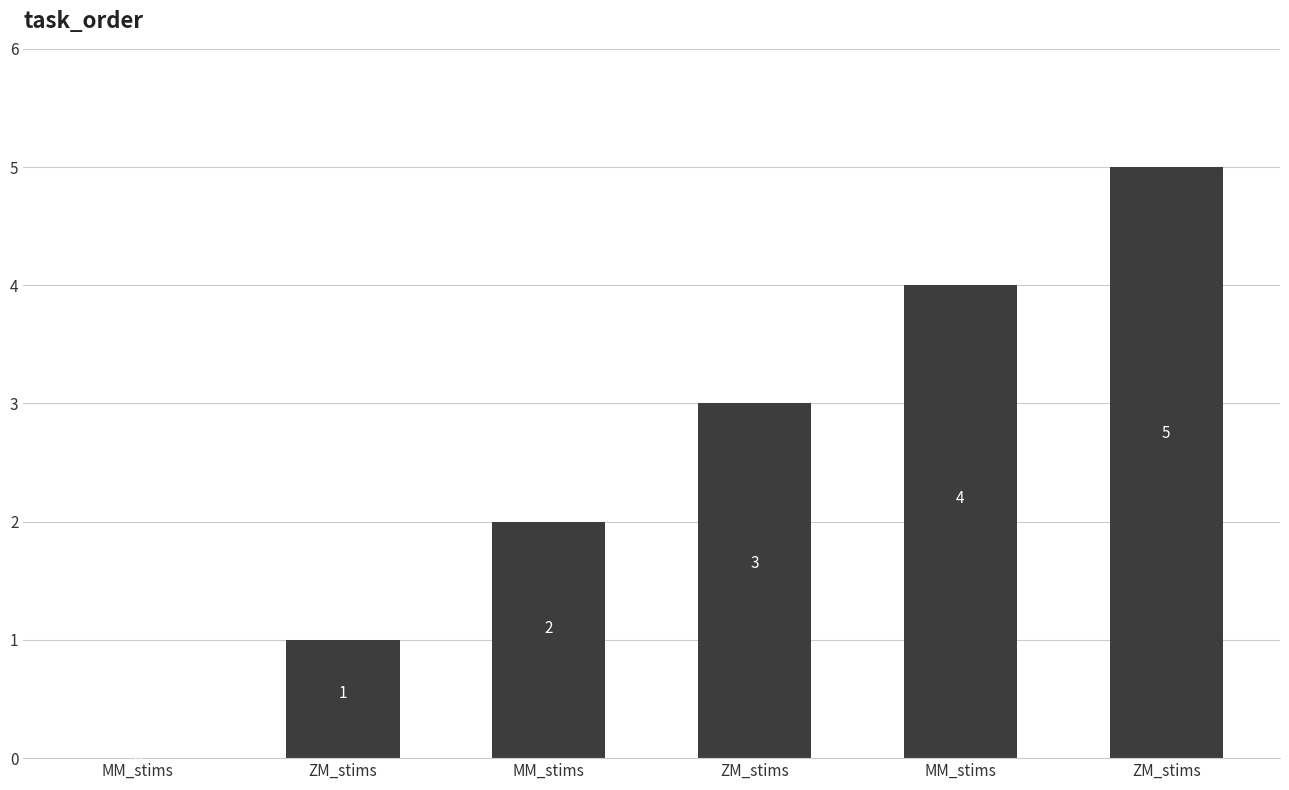

Count the number of data series in this chart.

1